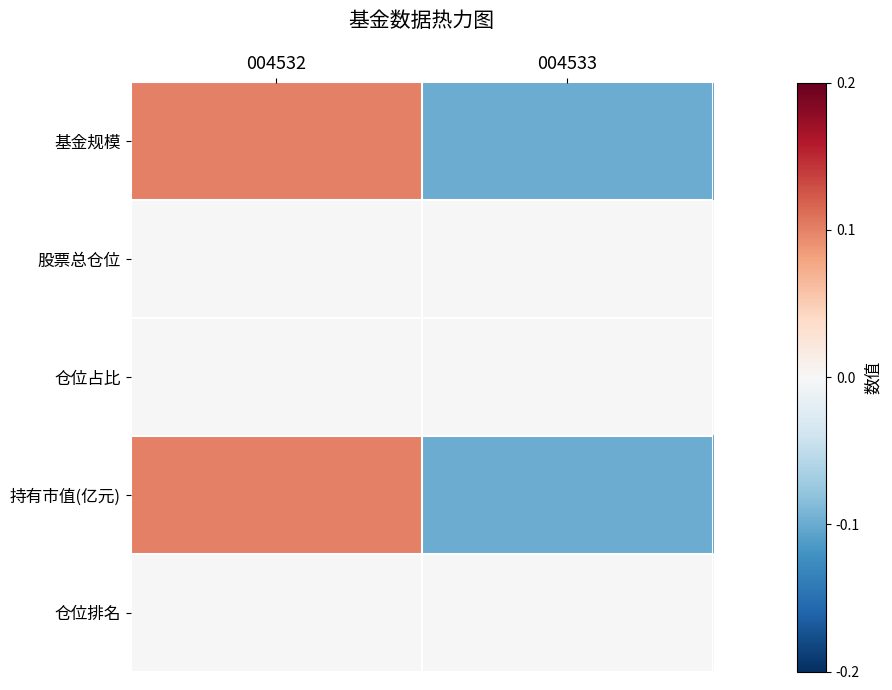

Reading left to right, transcribe all the data shown in this chart.

基金规模: 004532=0.1	004533=-0.1
股票总仓位: 004532=0.0	004533=0.0
仓位占比: 004532=0.0	004533=0.0
持有市值(亿元): 004532=0.1	004533=-0.1
仓位排名: 004532=0.0	004533=0.0